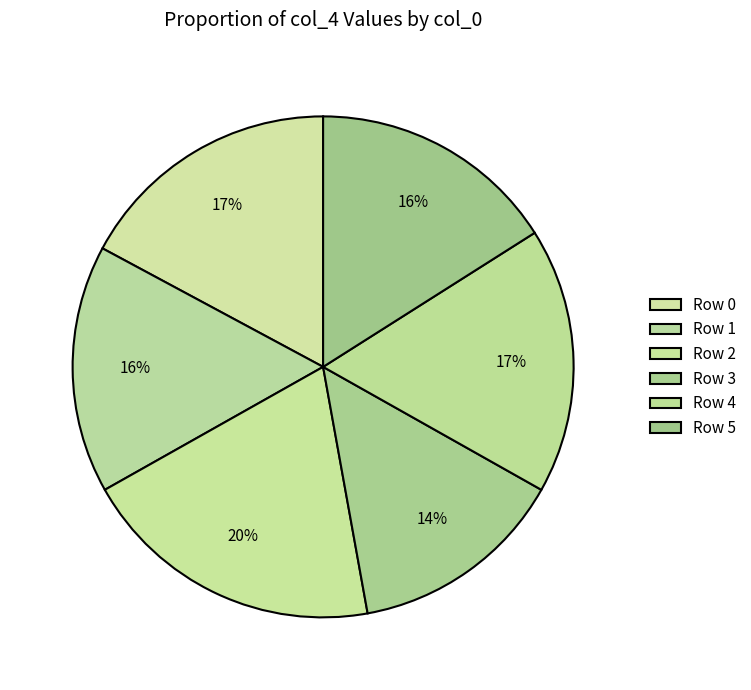

How many slices are in this pie chart?

6